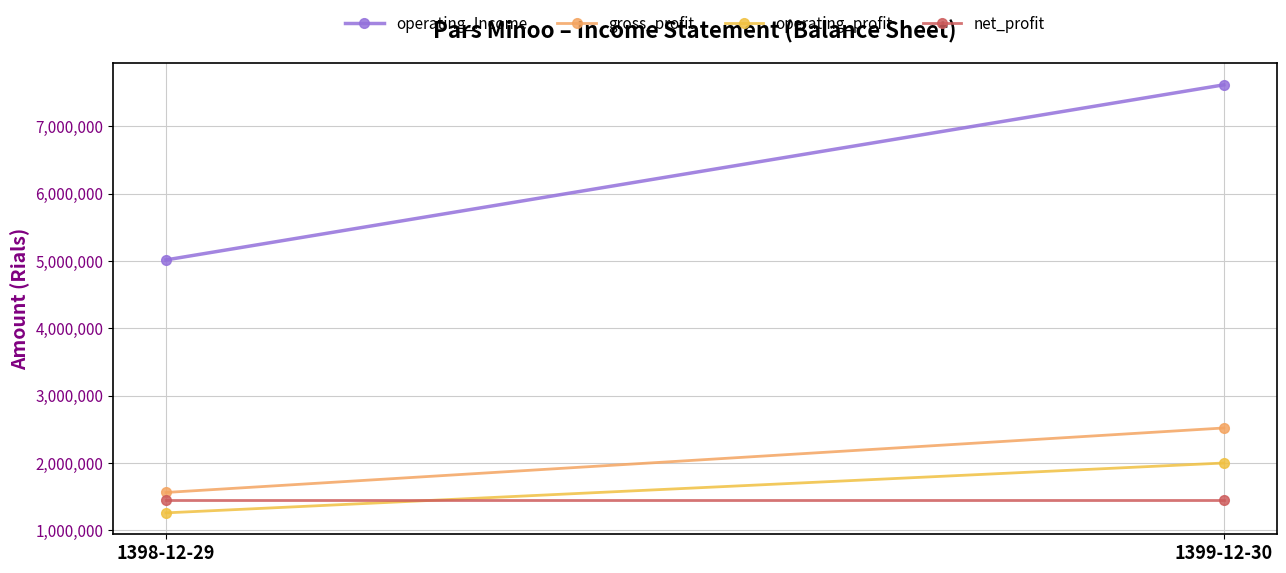

Which has a higher value, 1398-12-29 or 1399-12-30?

1399-12-30